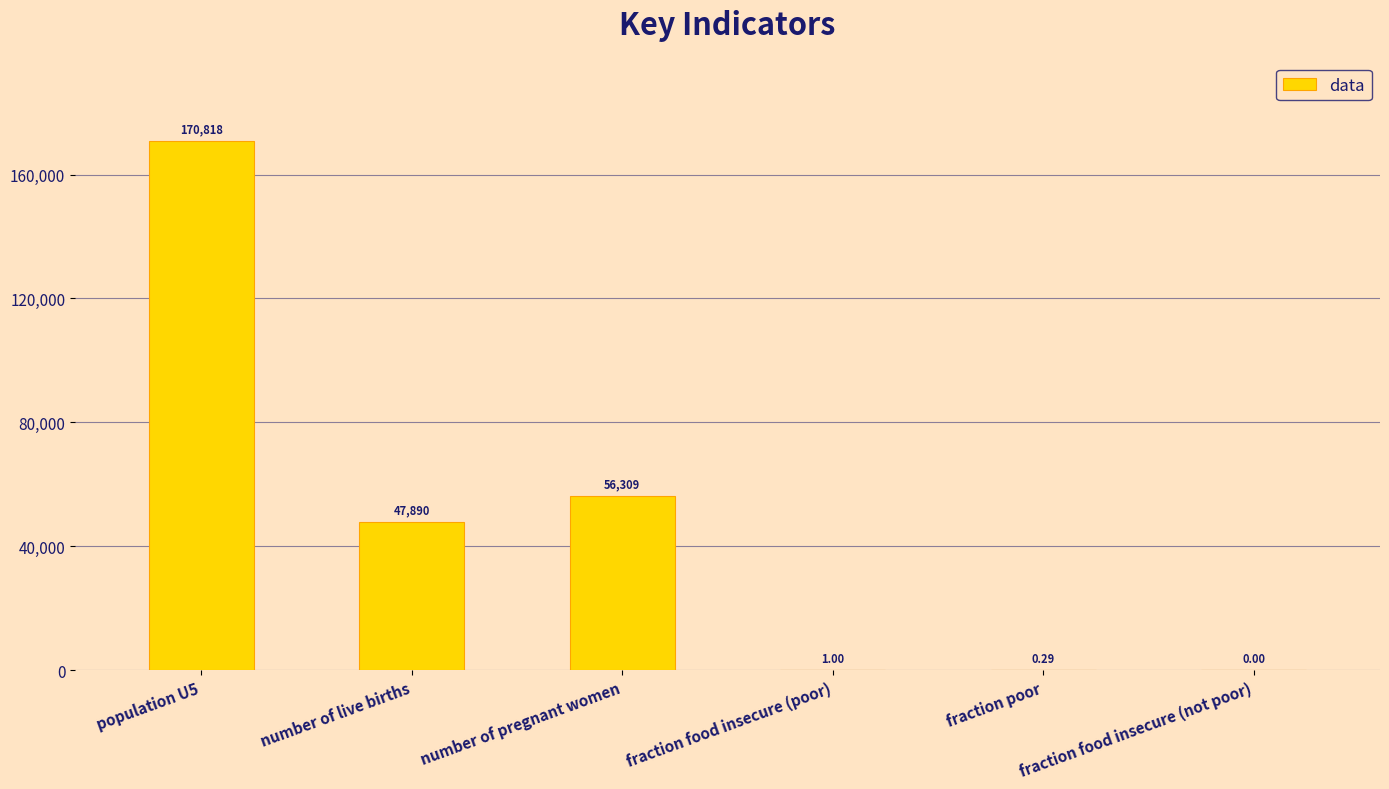

Between fraction food insecure (poor) and number of pregnant women, which is larger?

number of pregnant women